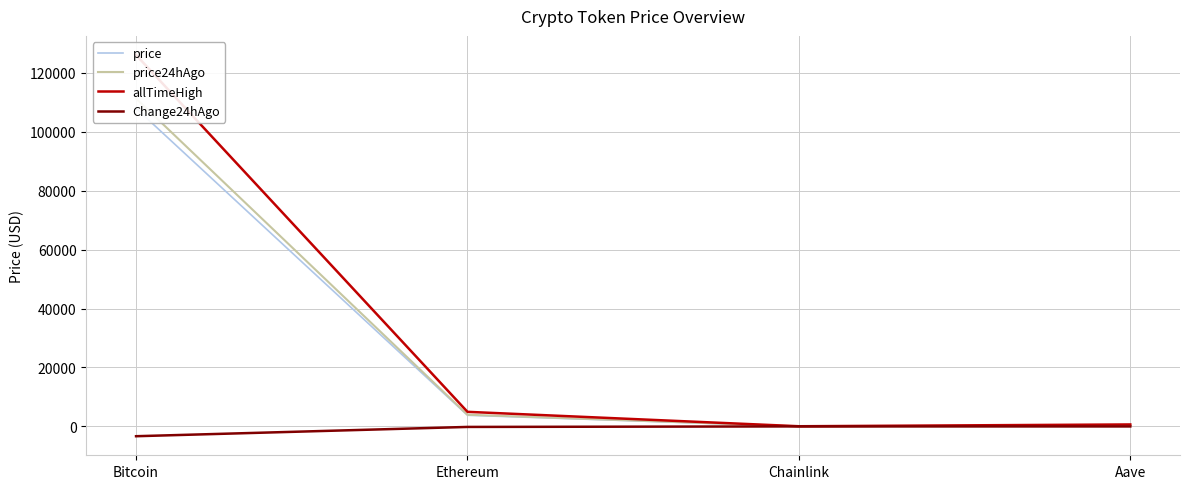

What is the difference between the second highest and second lowest values in the allTimeHigh series?

4284.4